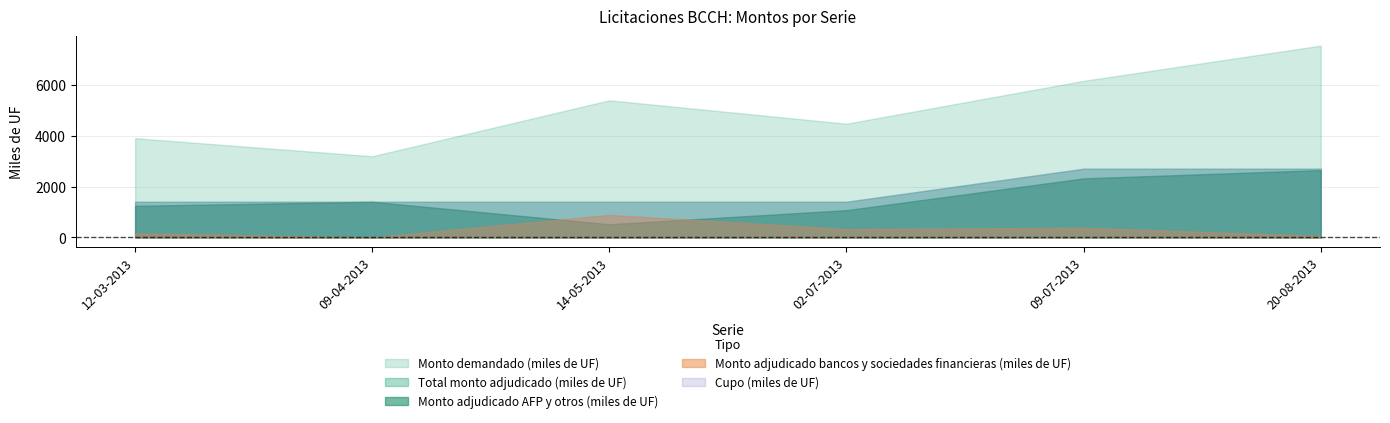

Is the value of Monto adjudicado AFP y otros (miles de UF) at 14-05-2013 greater than the value of Monto adjudicado bancos y sociedades financieras (miles de UF) at 09-07-2013?

Yes